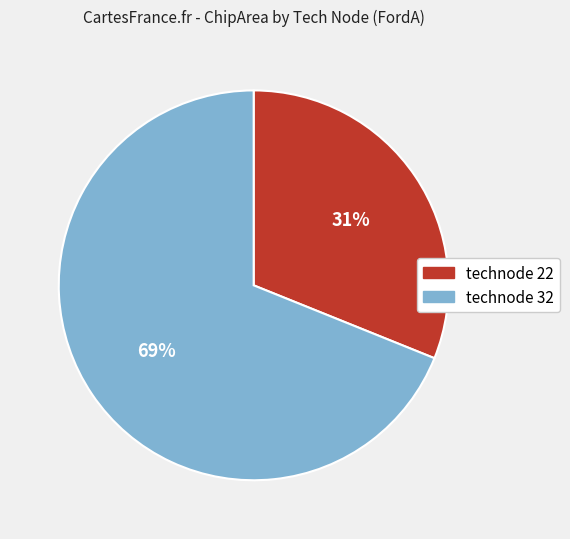

To the nearest percent, what is the difference between the largest and smallest slice percentages?

38%